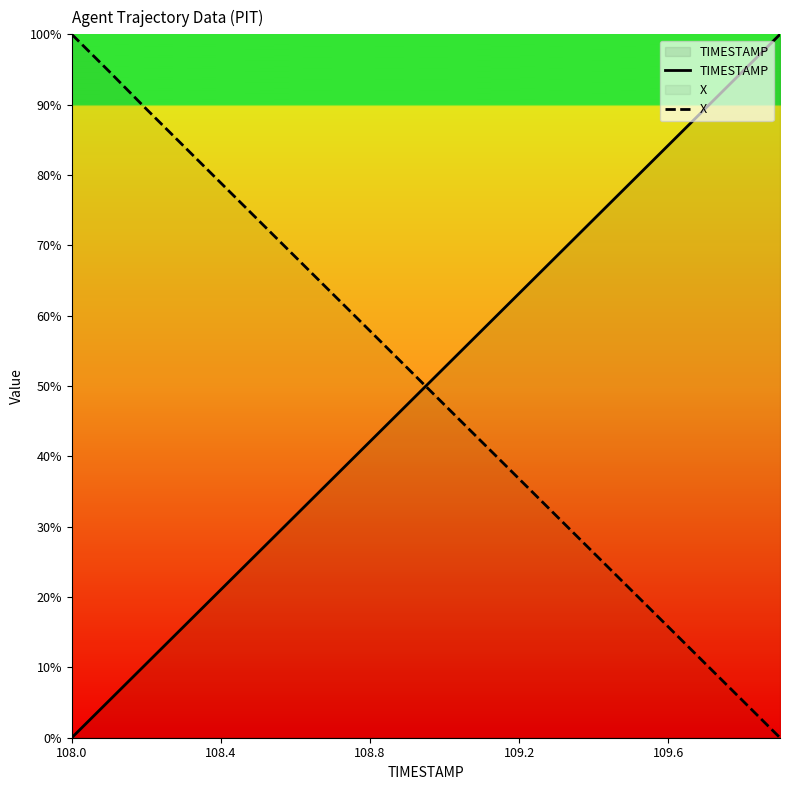

What is the total value across all series at 108.4?

99.9